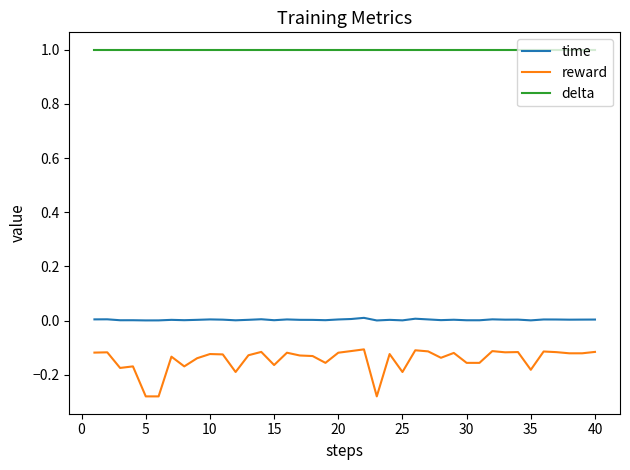

Which series has the largest range (max minus min)?

reward